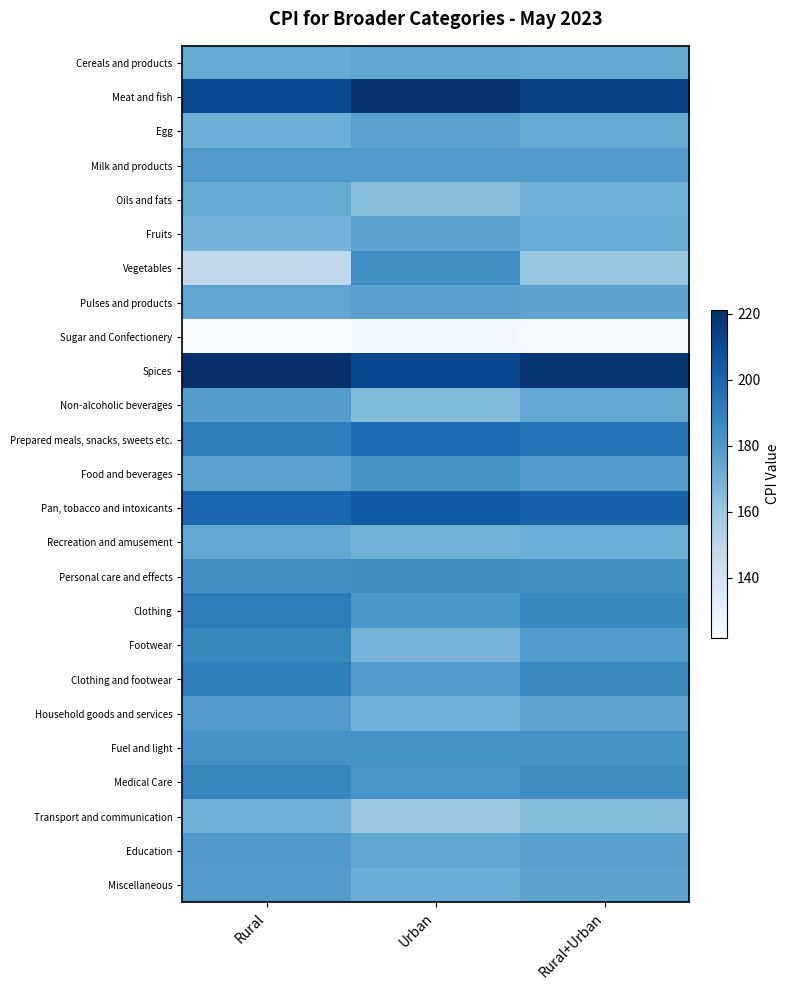

What is the difference between the highest and lowest values at Urban?

95.2